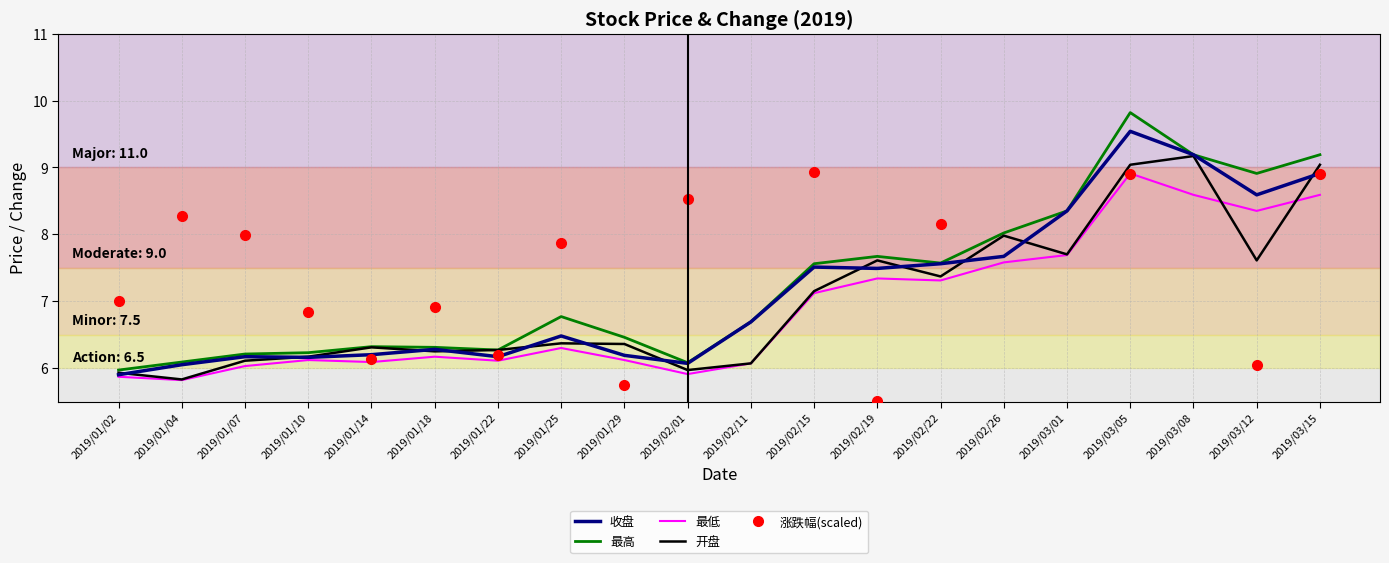

What is the smallest value displayed?

5.4